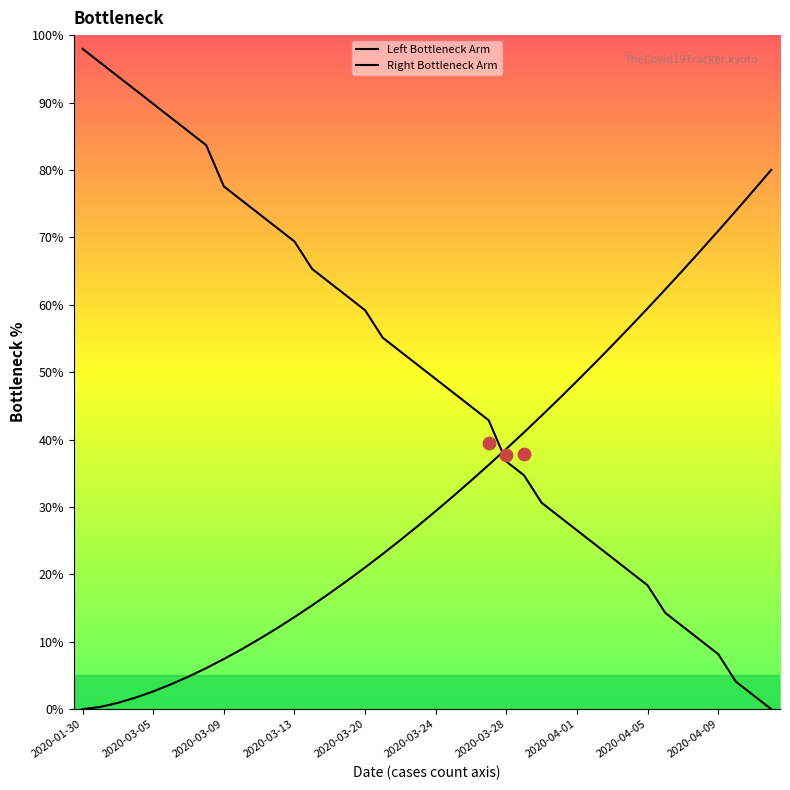

Which series reaches the maximum Y coordinate?

Left Bottleneck Arm